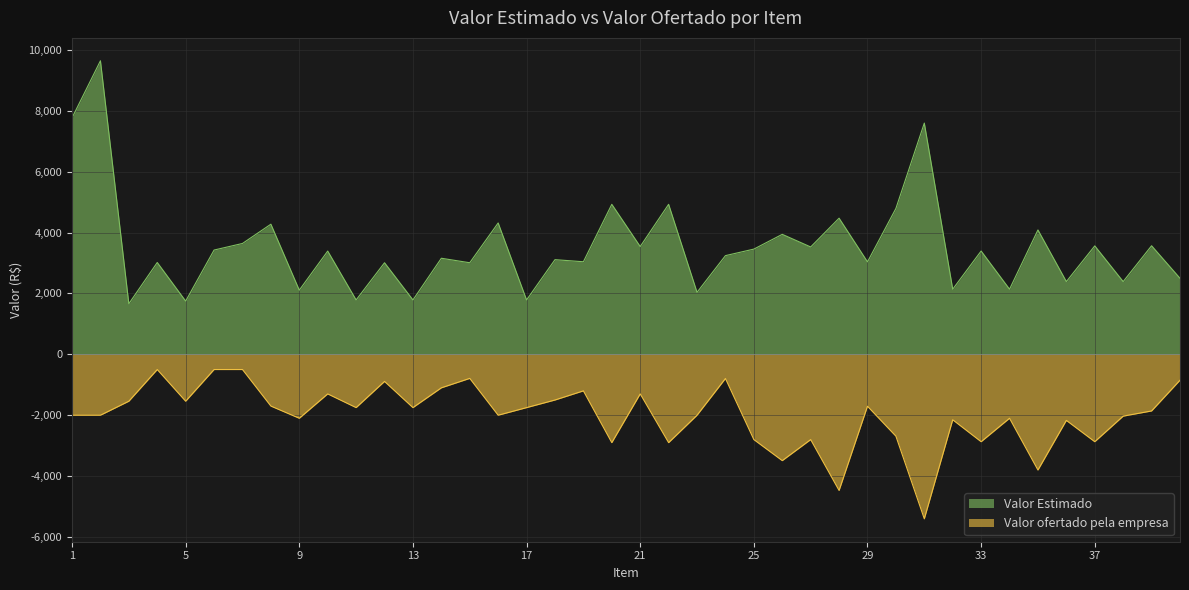

What is the average value of the Valor Estimado series?

3533.5